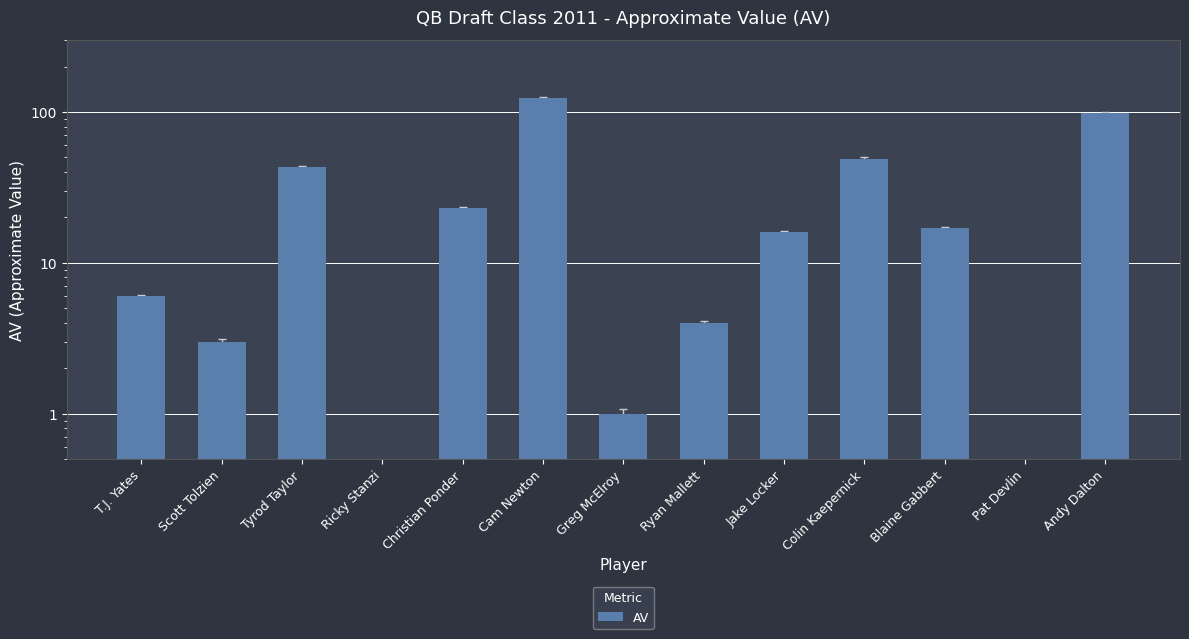

True or false: the data shows 43 at Tyrod Taylor.

True